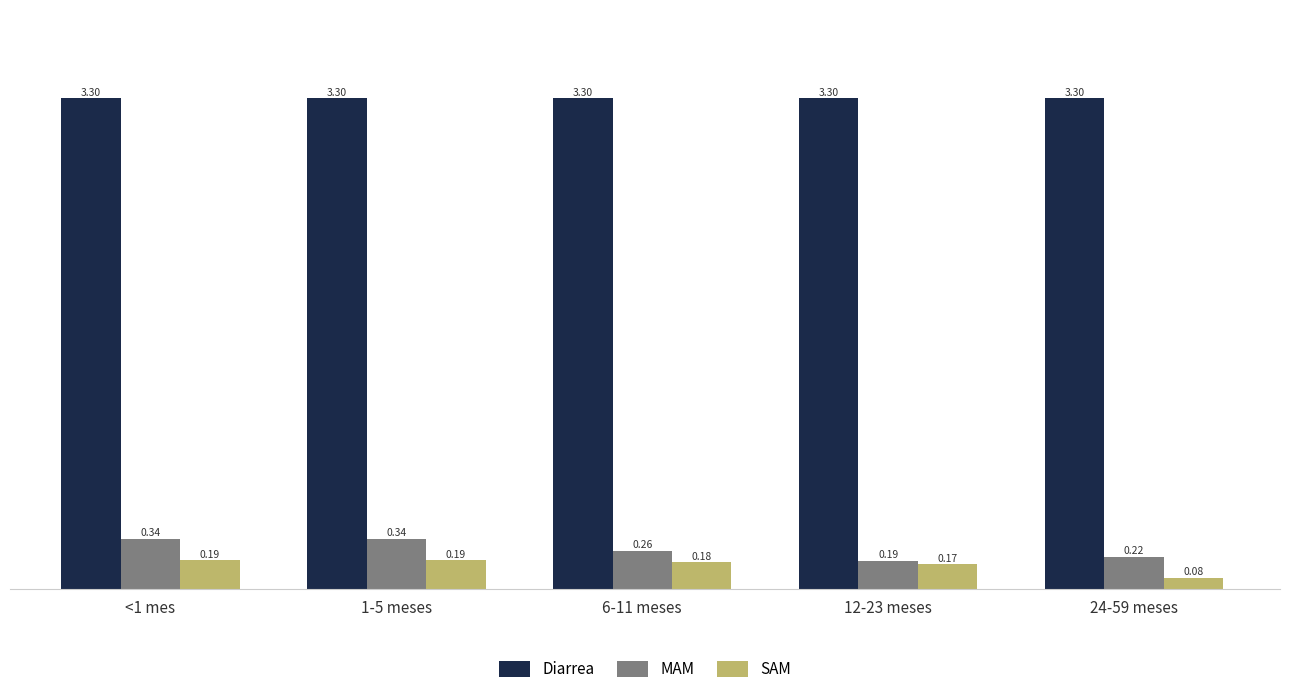

Is the value of MAM at 24-59 meses greater than the value of SAM at <1 mes?

Yes